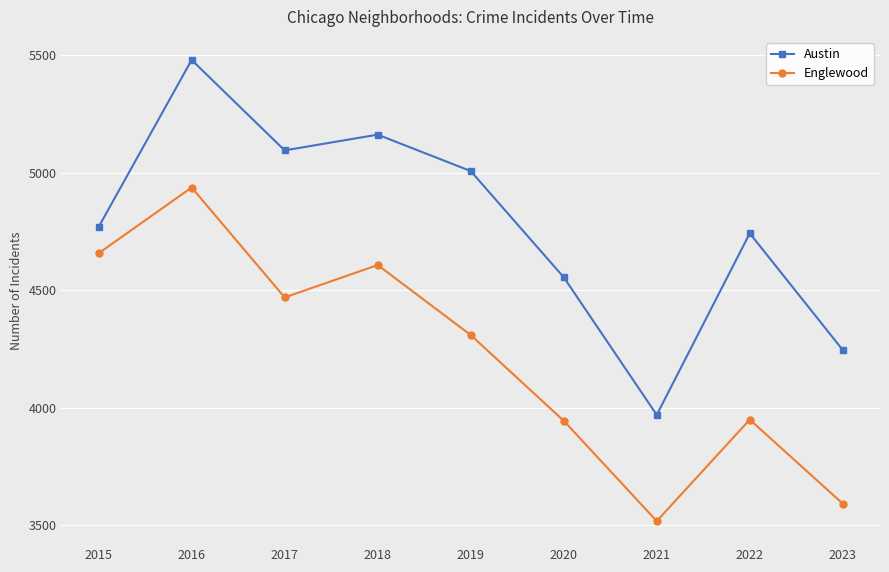

Where is the first local maximum for Englewood?

2016